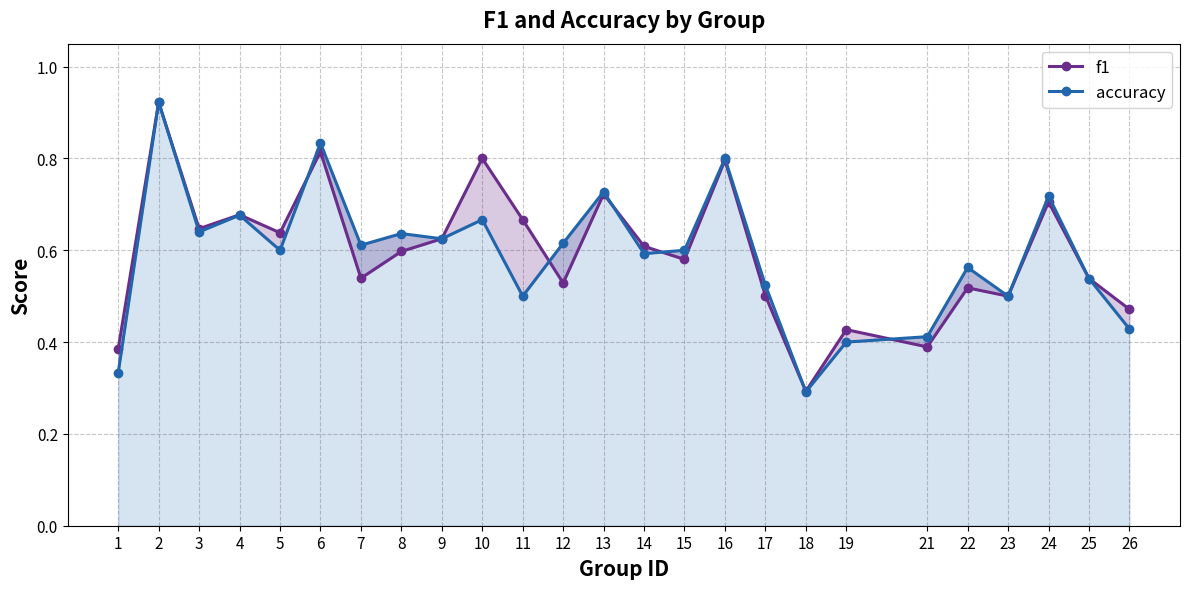

What is the average value of the accuracy series?

0.6